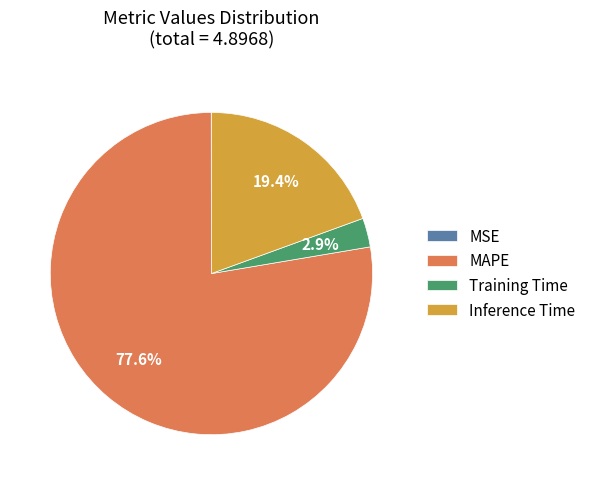

What is the largest slice in the pie chart?

MAPE